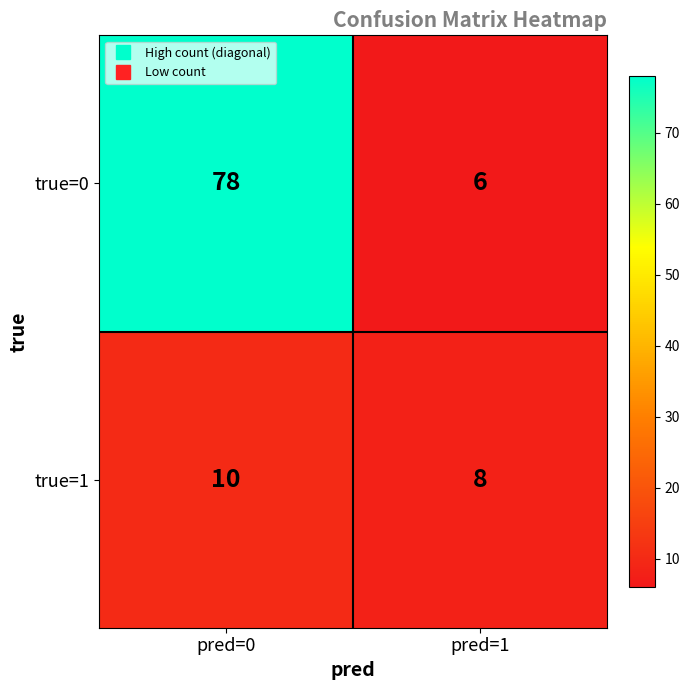

Which label corresponds to the largest value in the chart?

pred=0